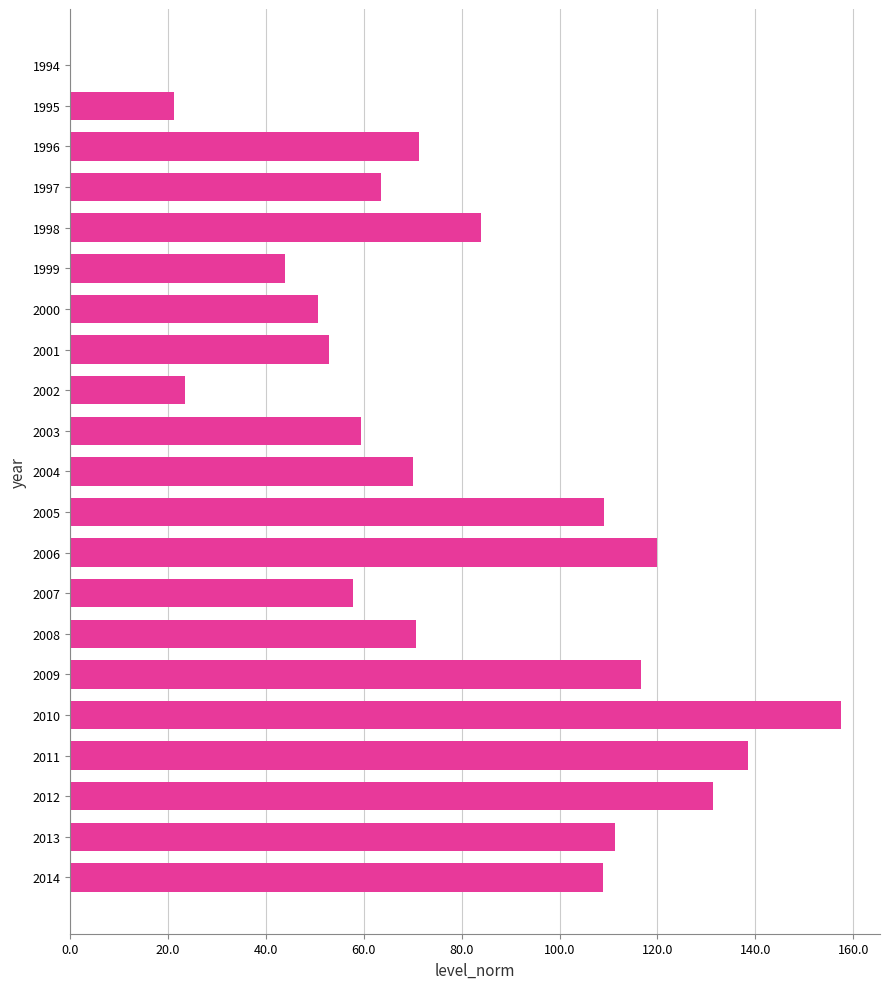

What is the sum of the values at 2004 and 1996?

141.3